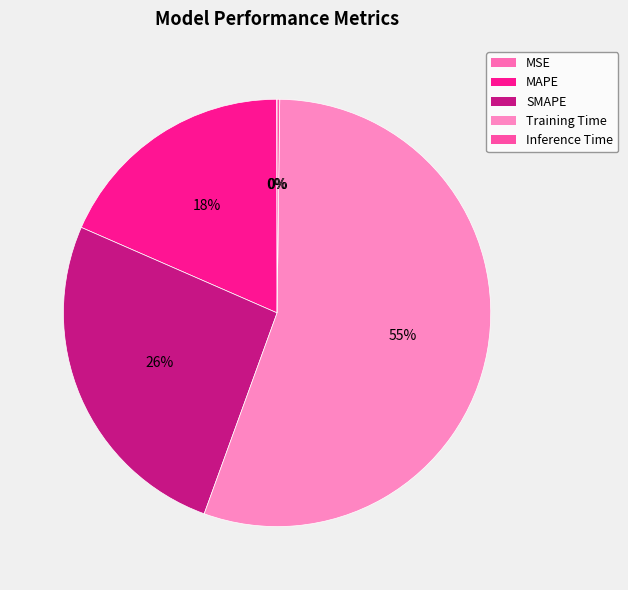

The Inference Time slice represents 1% of the pie. True or false?

False